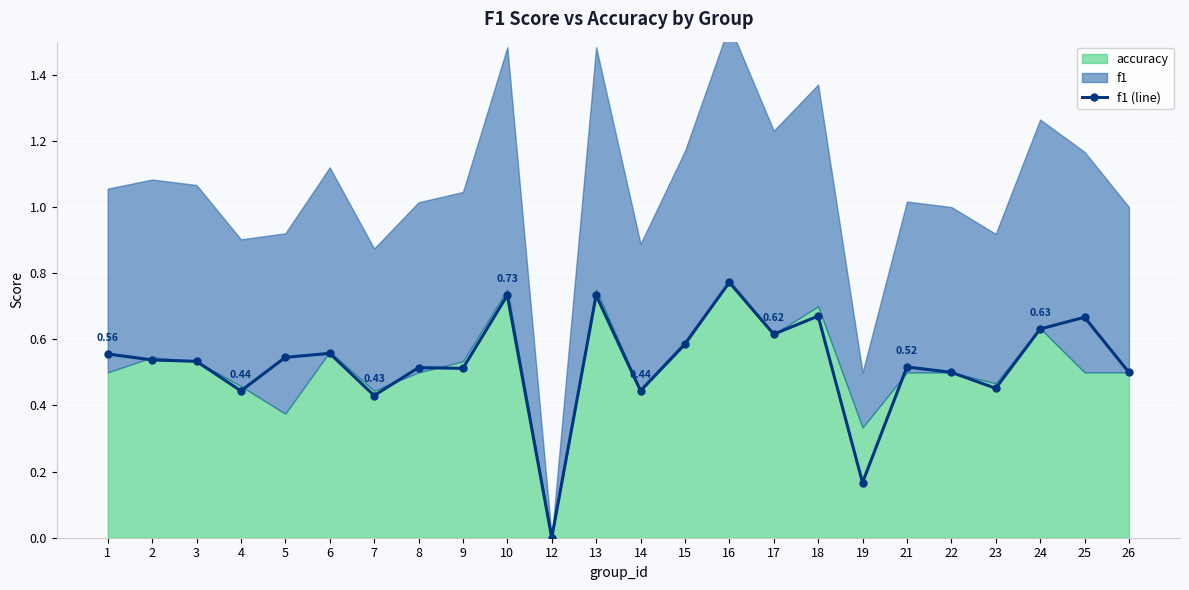

Reading left to right, list all the values displayed in this chart.

1=0.6	2=0.5	3=0.5	4=0.4	5=0.5	6=0.6	7=0.4	8=0.5	9=0.5	10=0.7	12=0.0	13=0.7	14=0.4	15=0.6	16=0.8	17=0.6	18=0.7	19=0.2	21=0.5	22=0.5	23=0.5	24=0.6	25=0.7	26=0.5